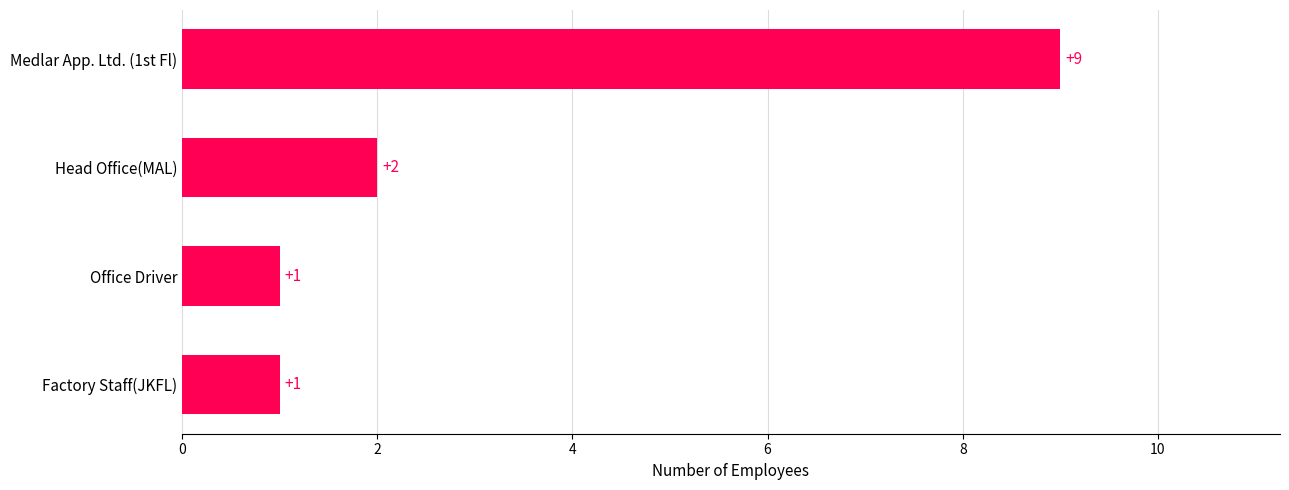

Read the value at Medlar App. Ltd. (1st Fl).

9